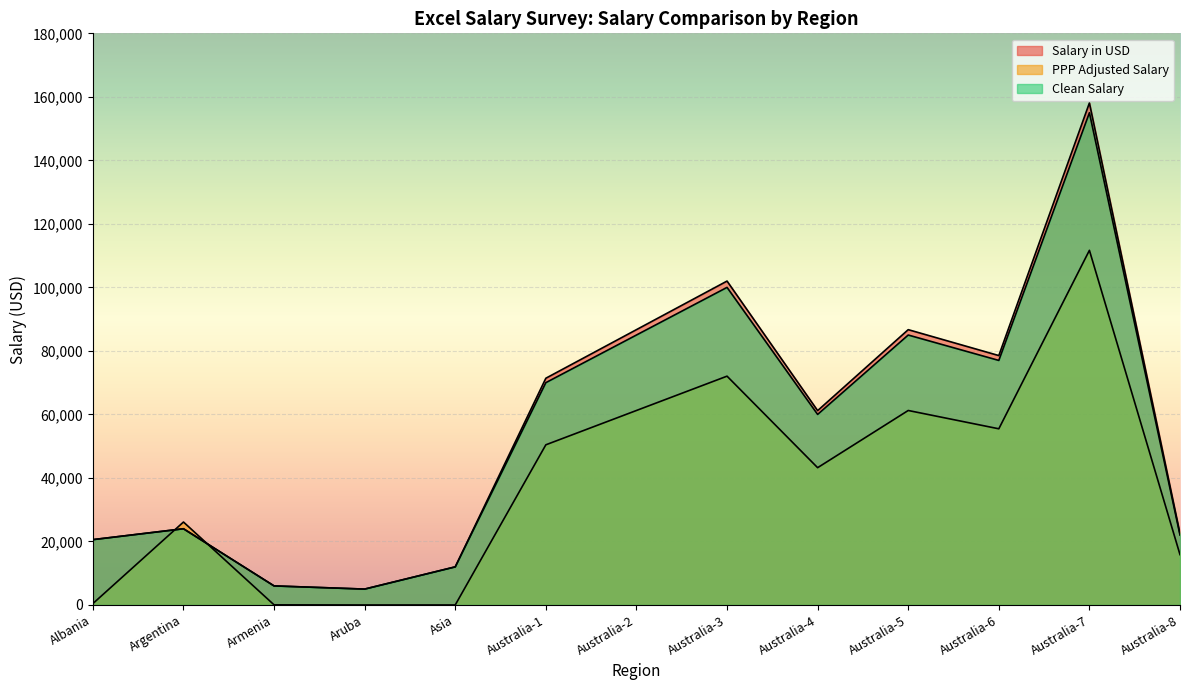

At how many categories does at least one series exceed 96543?

2